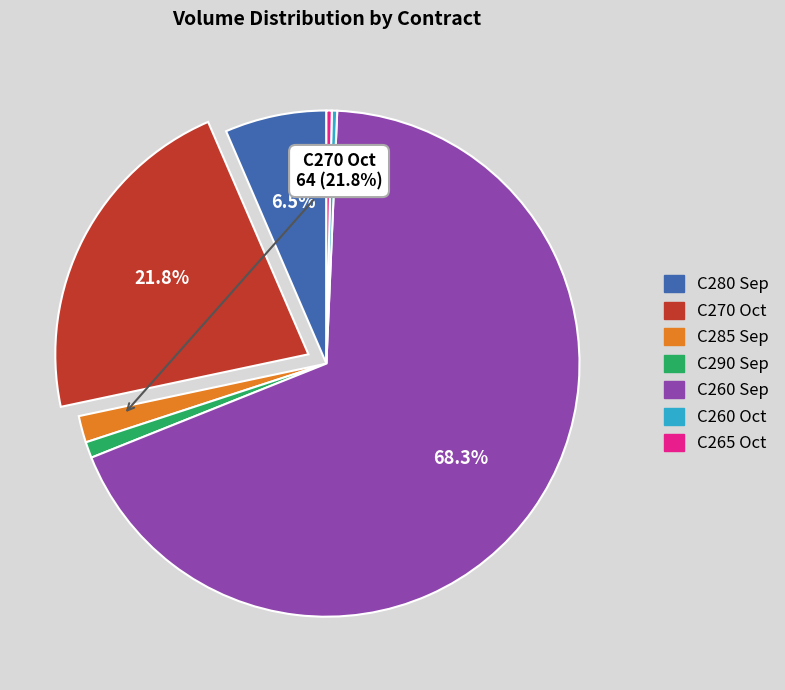

Is there any slice that represents more than half of the pie?

Yes